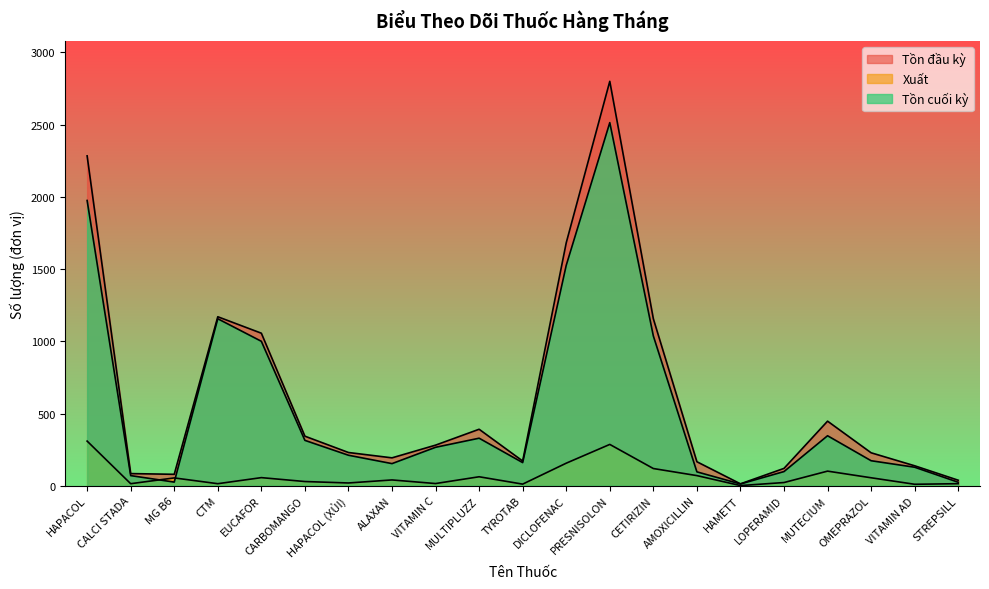

What is the spread (max minus min) of values at HAPACOL?

1975